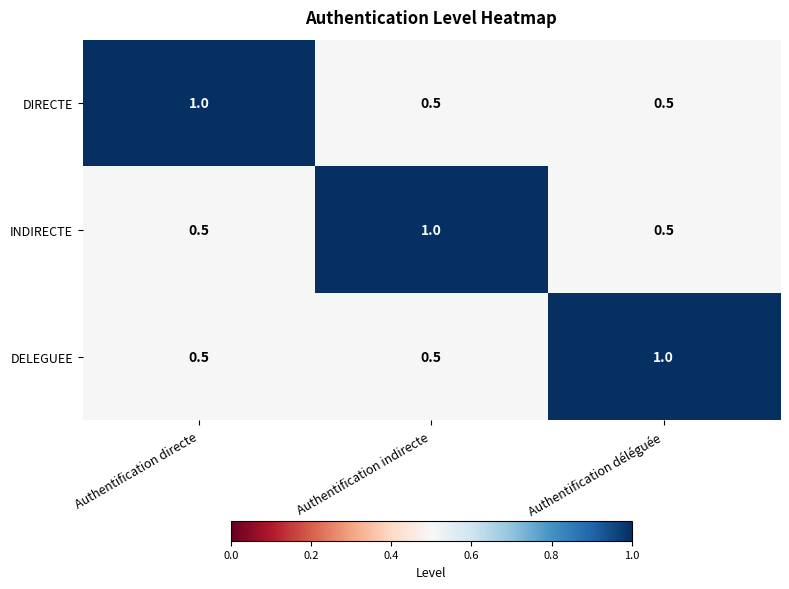

What is the smallest value displayed?

0.5